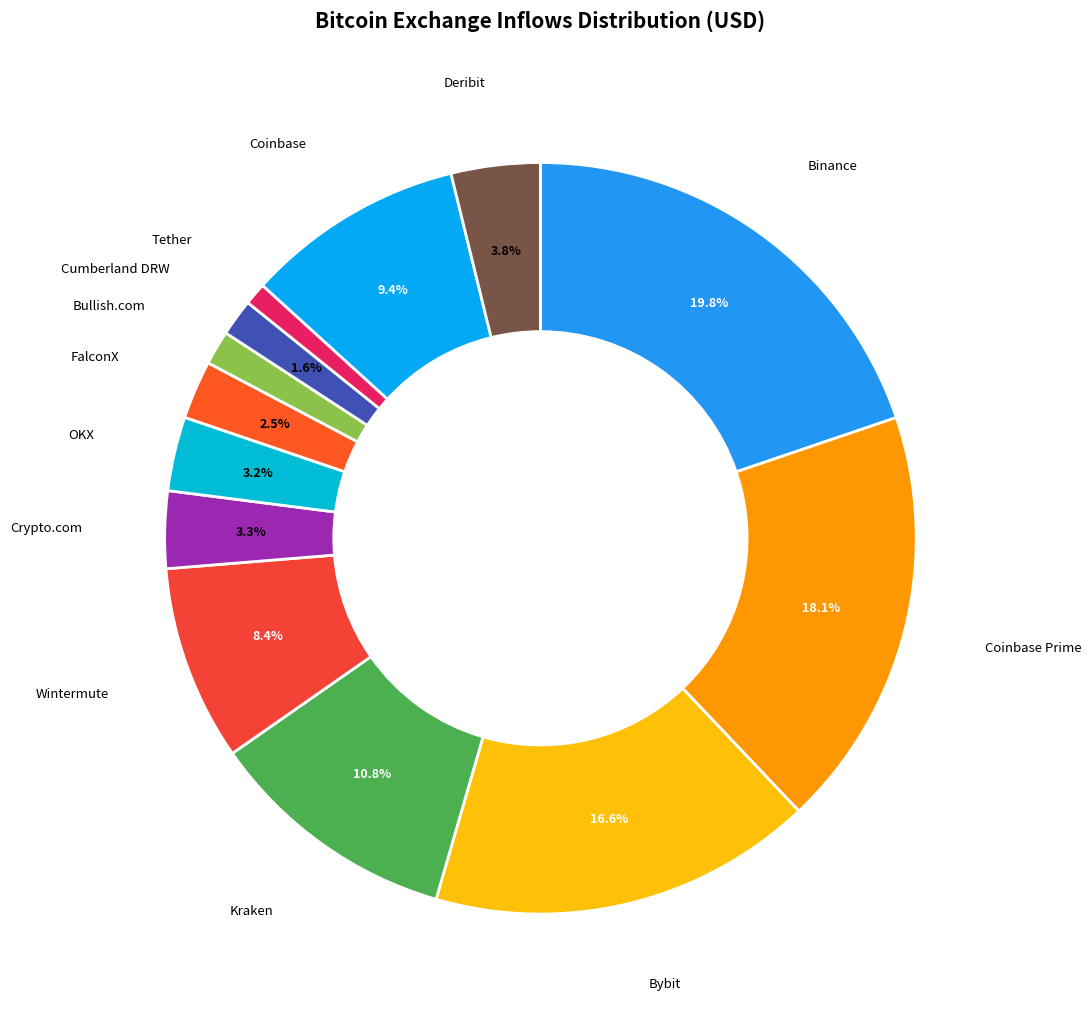

Is there any slice that represents more than half of the pie?

No